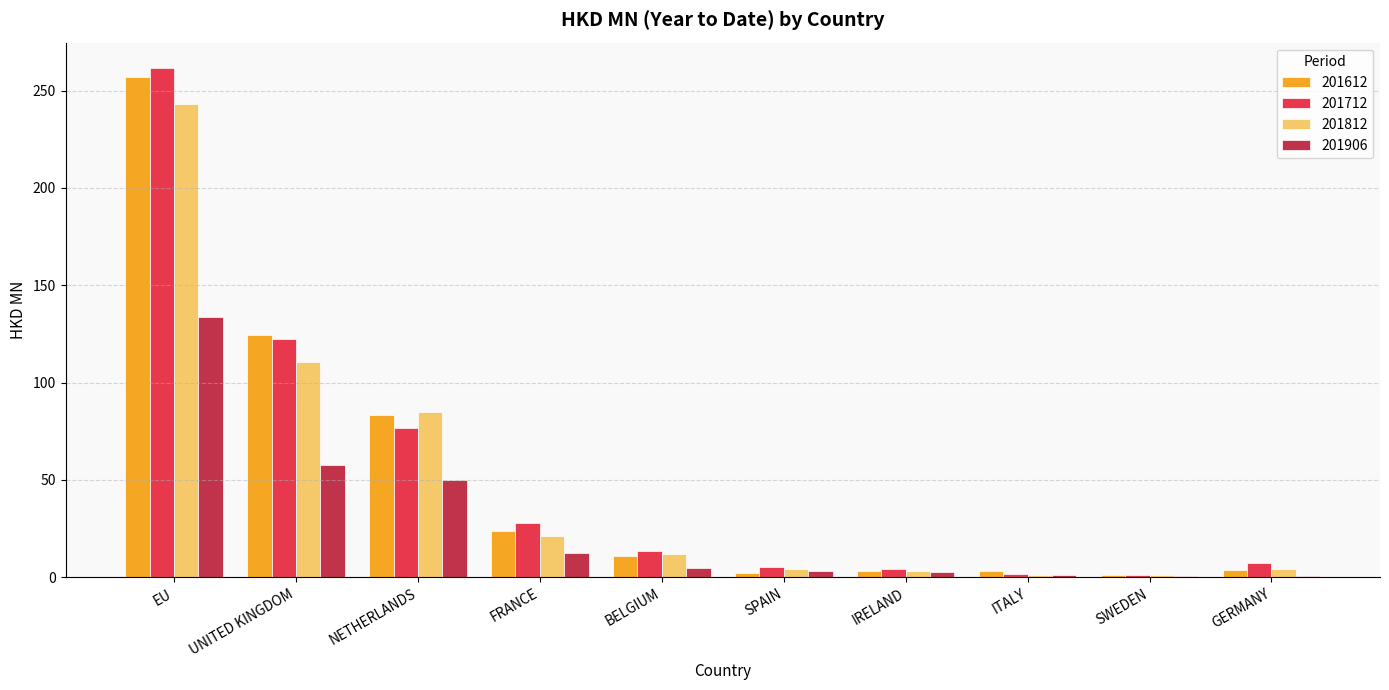

What is the sum of the 201906 values at IRELAND and BELGIUM?

7.5